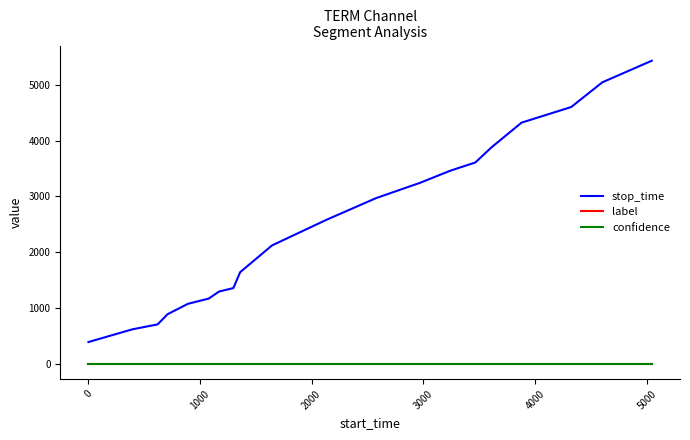

What is the lowest value of the stop_time series?

392.0